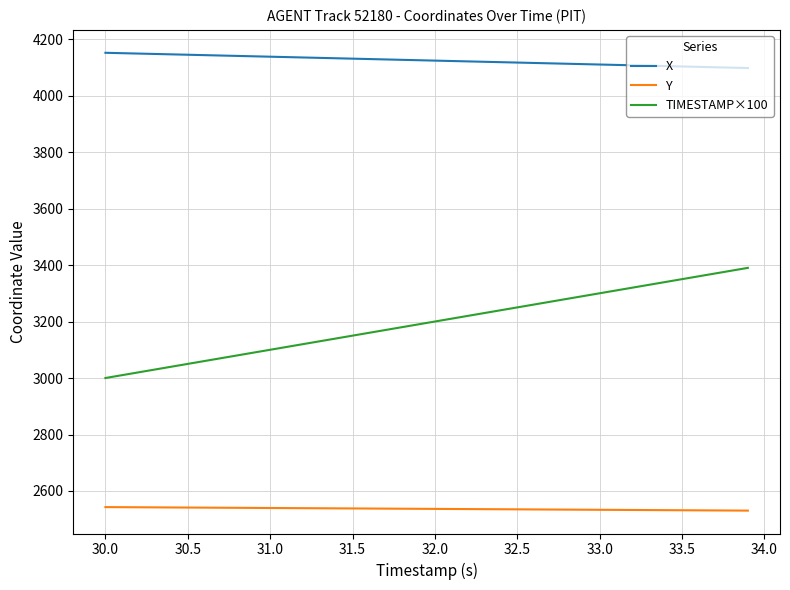

Which series has the largest range (max minus min)?

TIMESTAMP×100